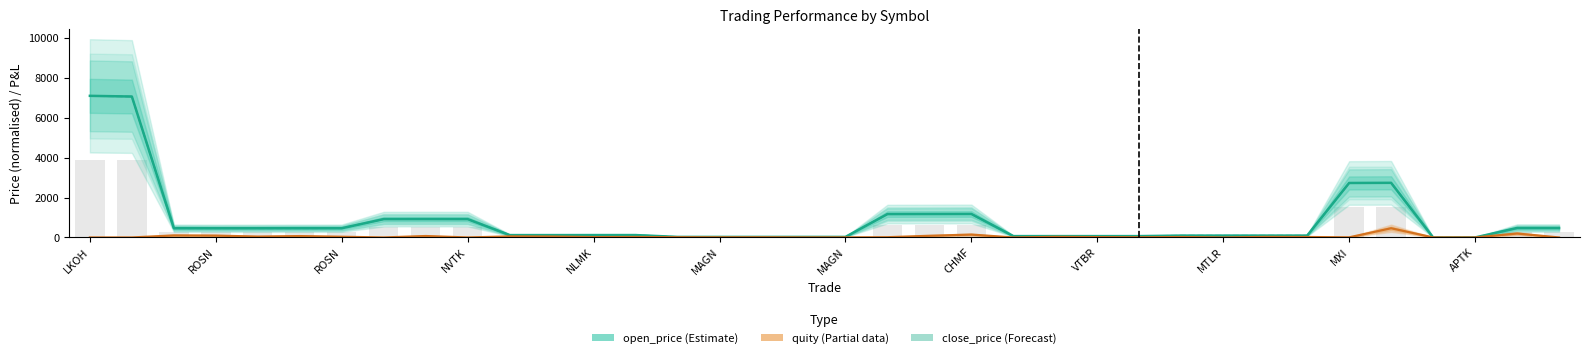

Are the bars grouped side by side (vs. stacked)?

Yes